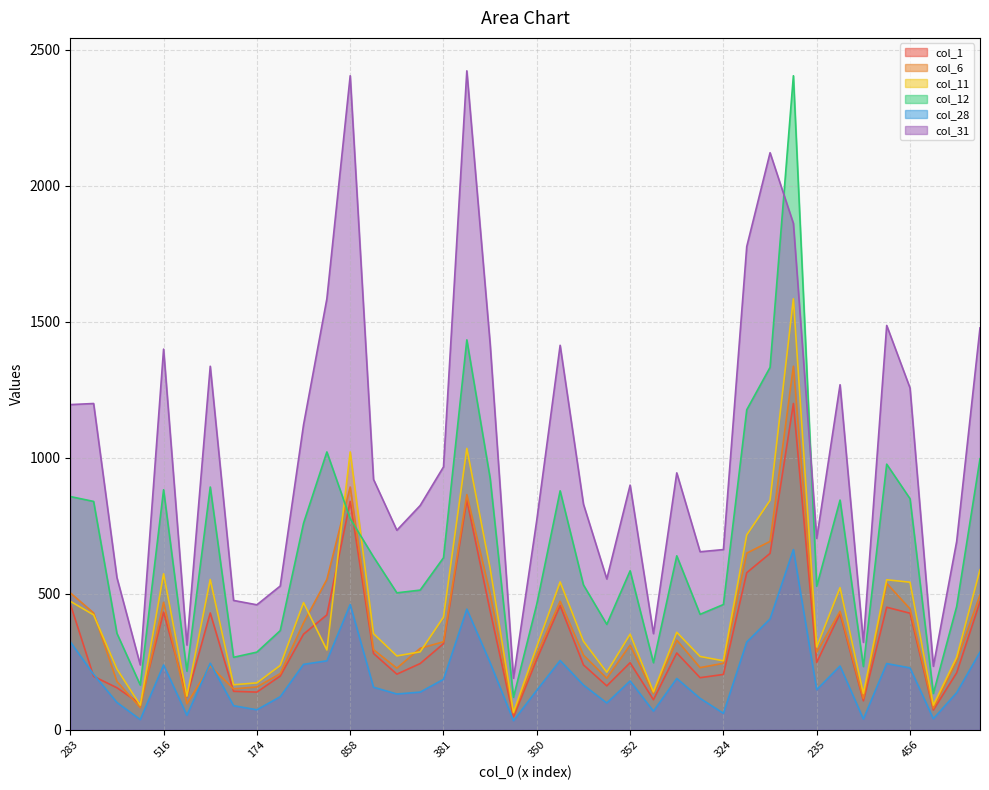

How many lines are shown in the chart?

6